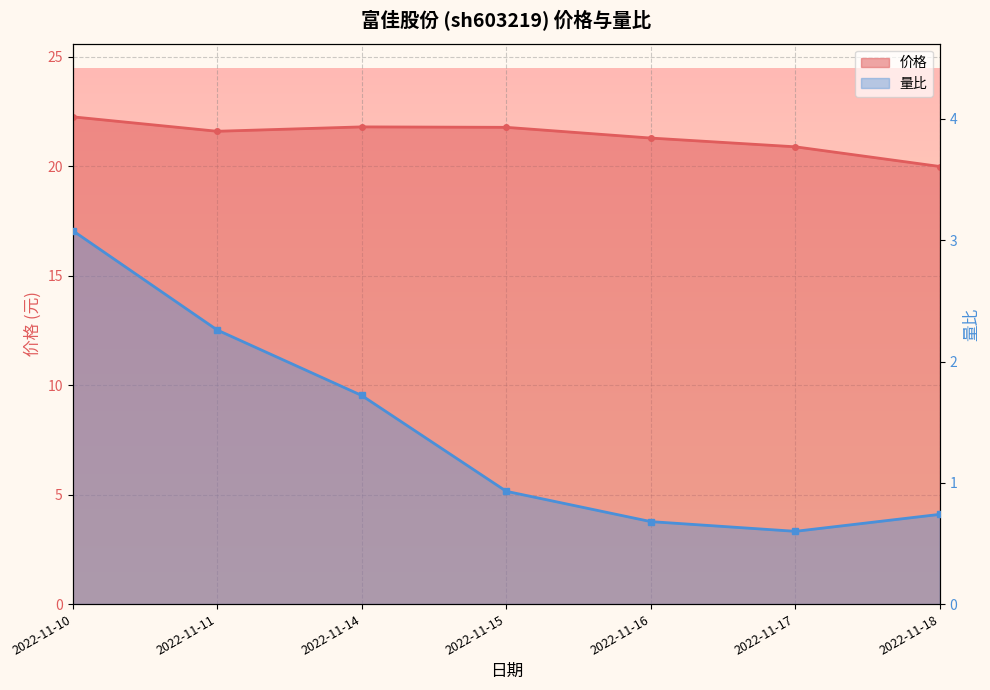

At which category does 量比 reach its first local valley?

2022-11-17